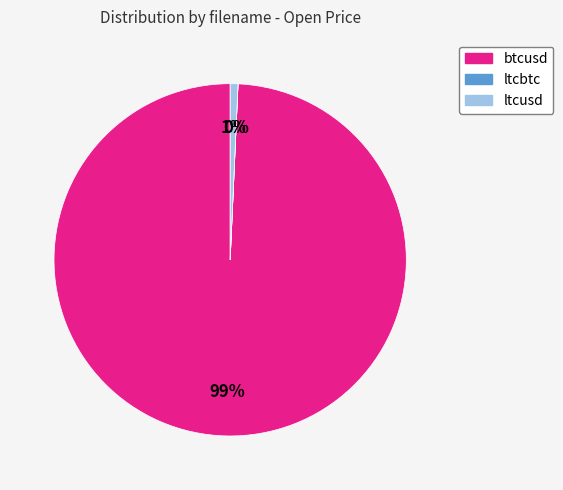

To the nearest percent, what portion does ltcusd represent?

1%